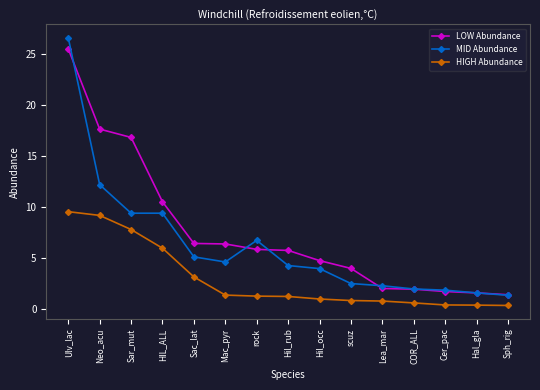

How many categories are shown in the chart?

15